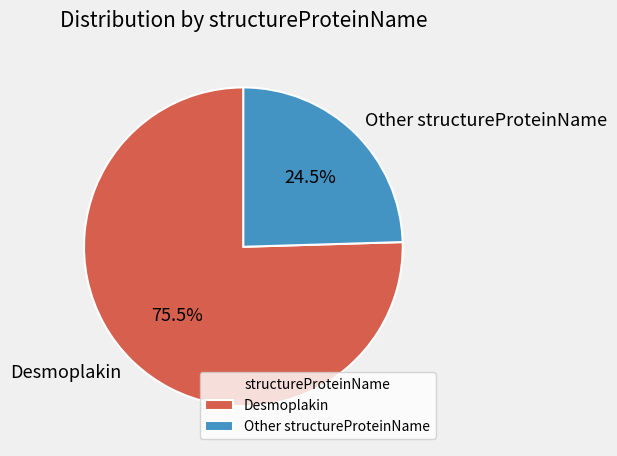

Which slice is the smallest?

Other structureProteinName